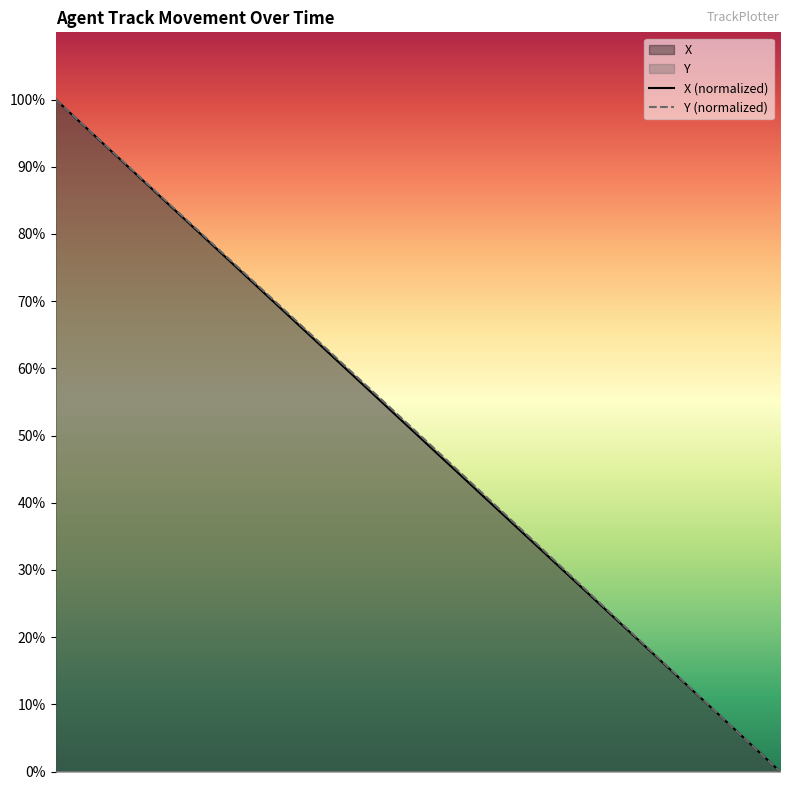

What is the sum of all Y (normalized) values?

2007.5